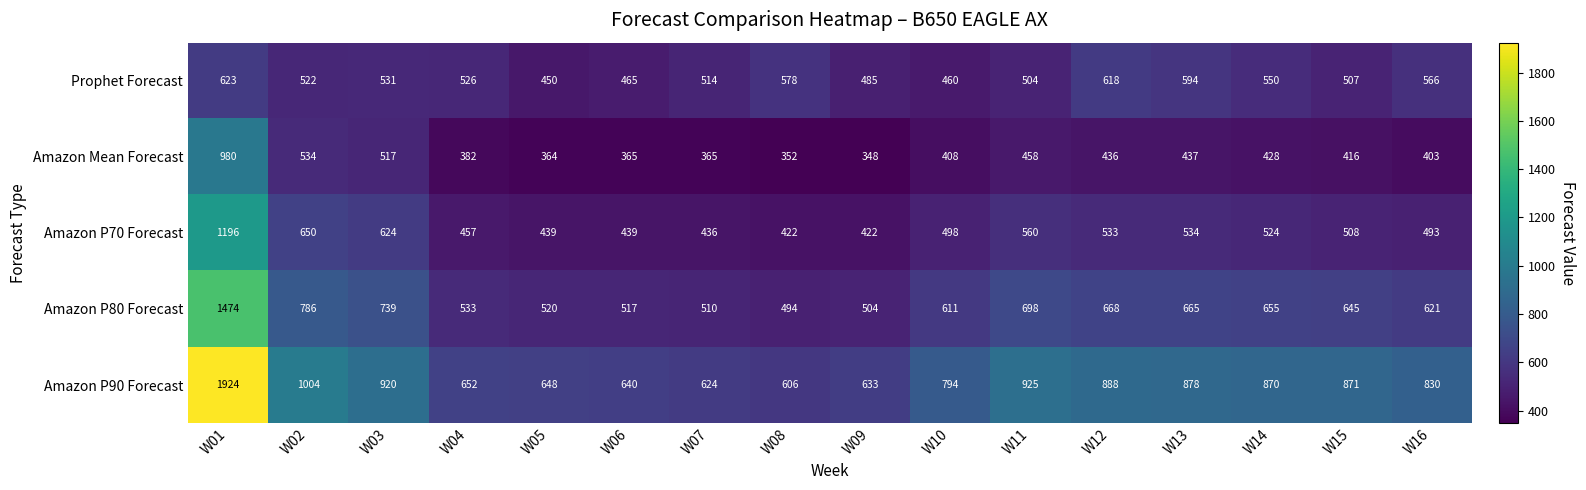

At which label does Amazon Mean Forecast first exceed 416?

W01